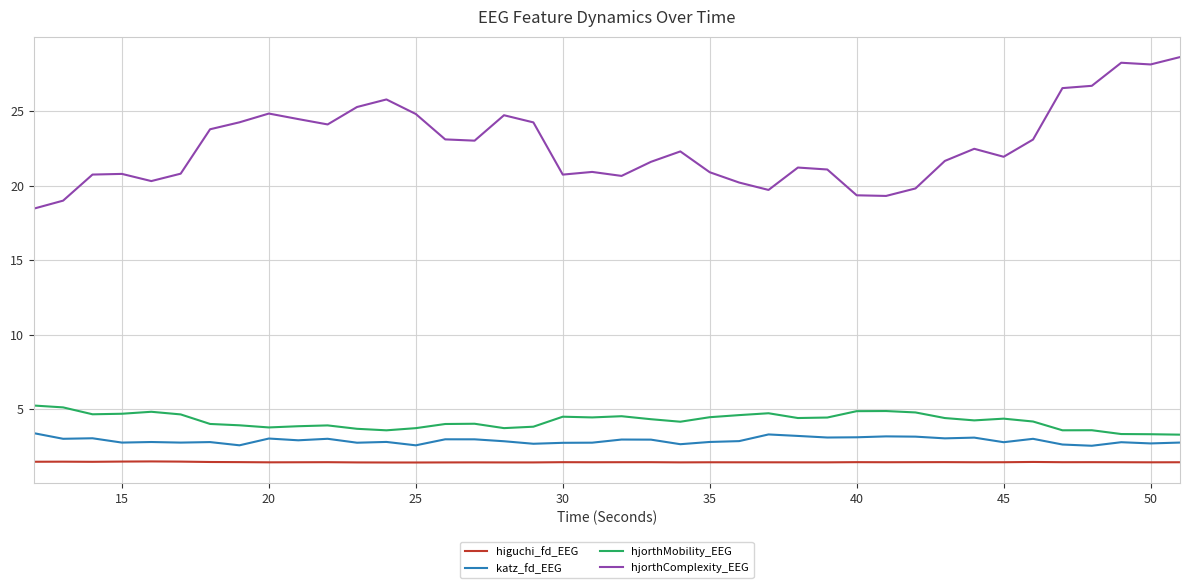

Which series has the largest range (max minus min)?

hjorthComplexity_EEG